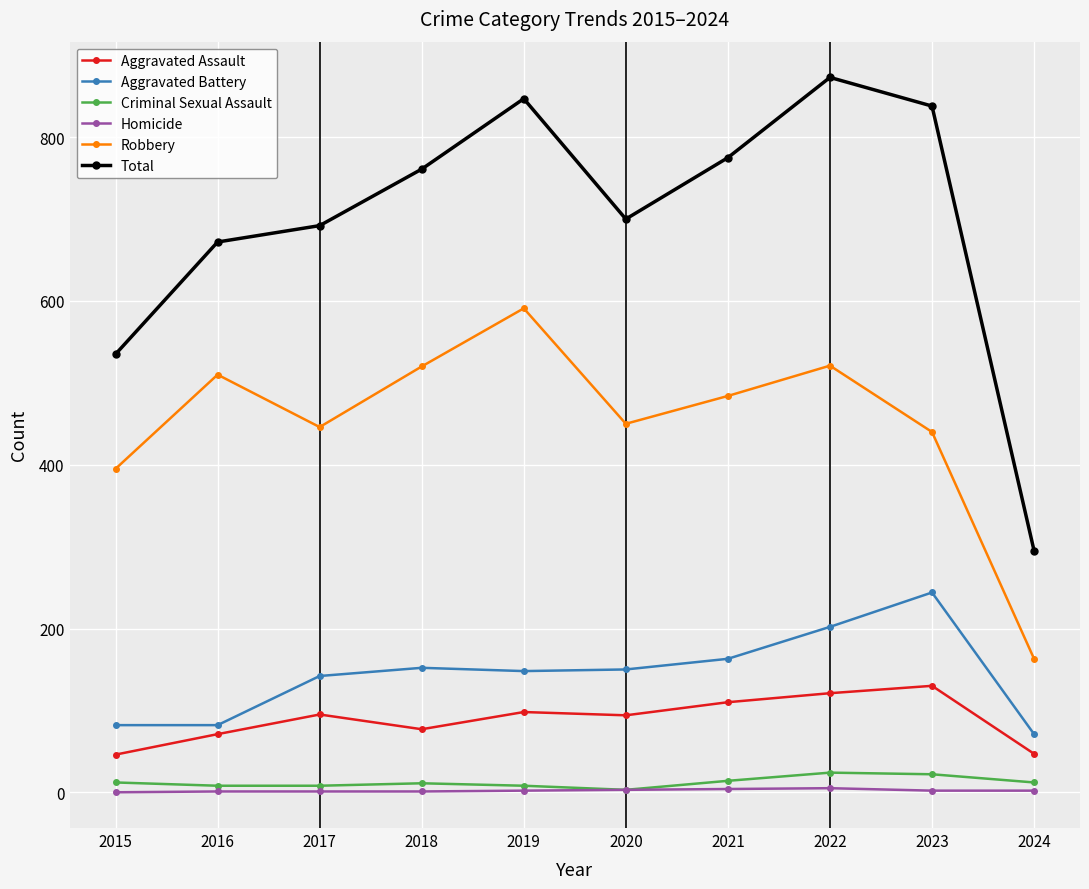

Where is the first local minimum for Robbery?

2017